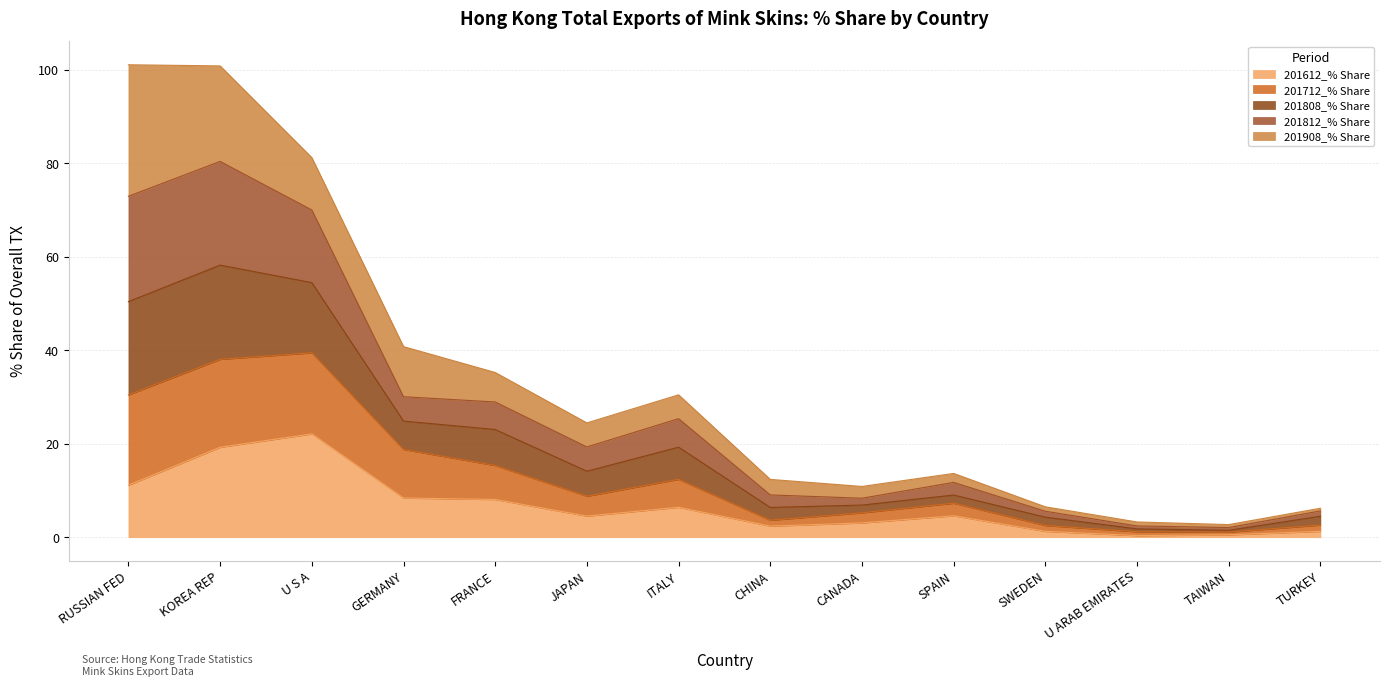

Which category has the highest value in the 201612_% Share series?

U S A